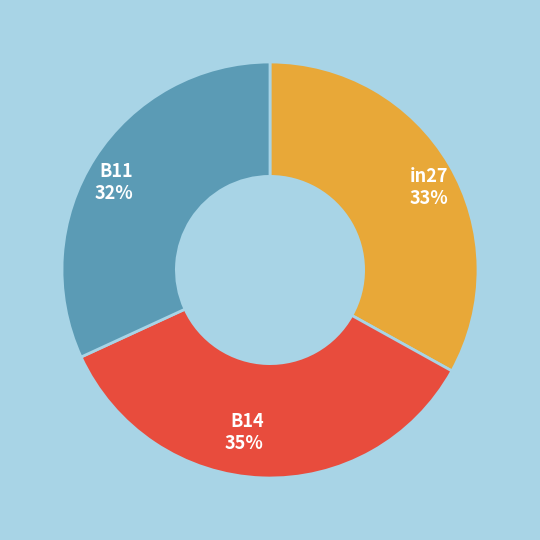

Which category has the smallest portion of the pie?

B11